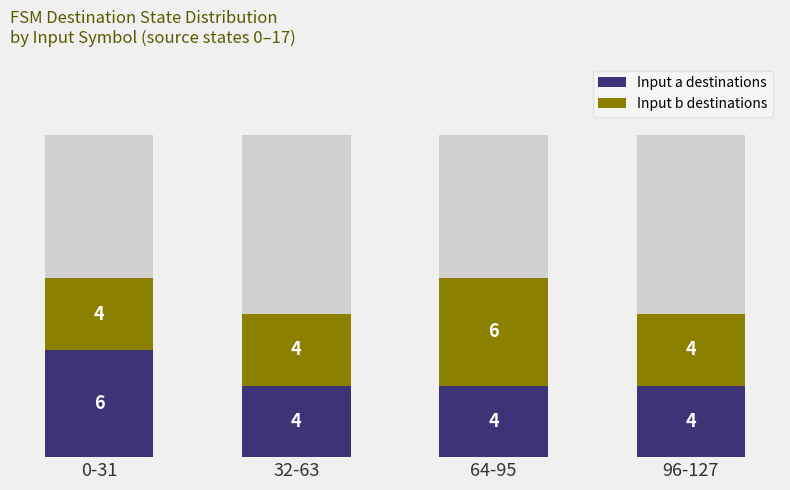

How many data points does each series have?

4